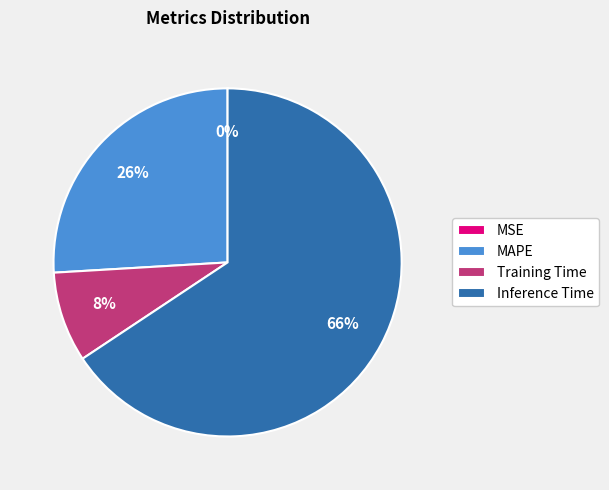

Which slice is the largest?

Inference Time